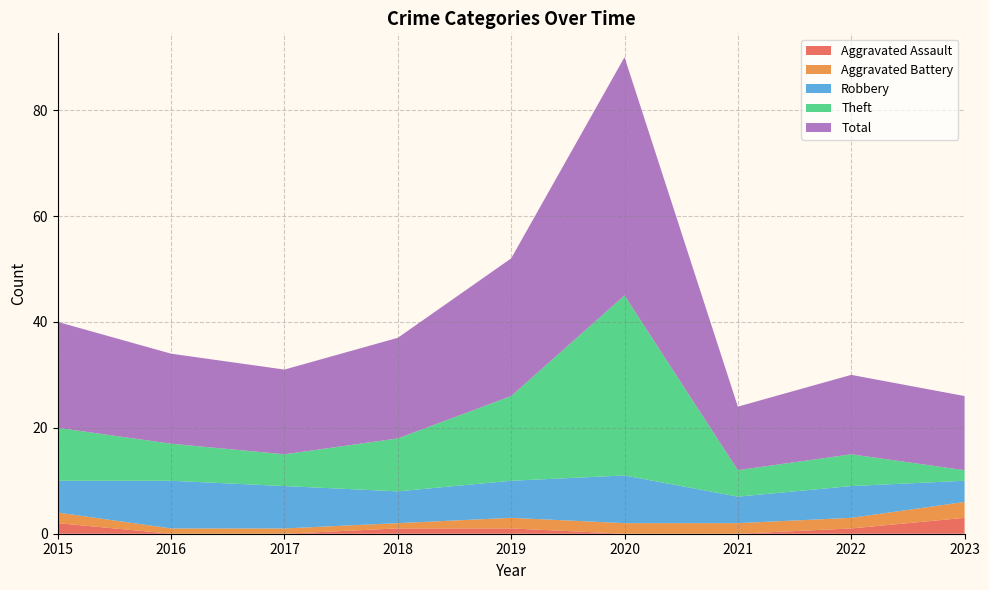

Reading right to left, what are all the values shown in this chart?

Aggravated Assault: 2023=3	2022=1	2021=0	2020=0	2019=1	2018=1	2017=0	2016=0	2015=2
Aggravated Battery: 2023=3	2022=2	2021=2	2020=2	2019=2	2018=1	2017=1	2016=1	2015=2
Robbery: 2023=4	2022=6	2021=5	2020=9	2019=7	2018=6	2017=8	2016=9	2015=6
Theft: 2023=2	2022=6	2021=5	2020=34	2019=16	2018=10	2017=6	2016=7	2015=10
Total: 2023=14	2022=15	2021=12	2020=45	2019=26	2018=19	2017=16	2016=17	2015=20